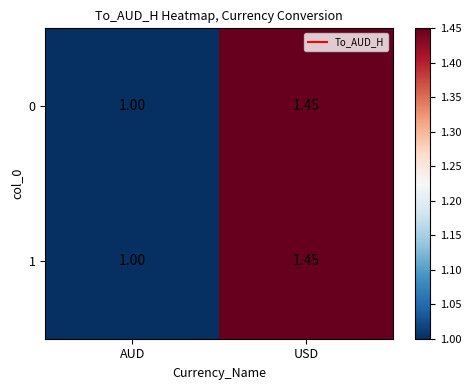

At which label is 1 closest to 1?

AUD